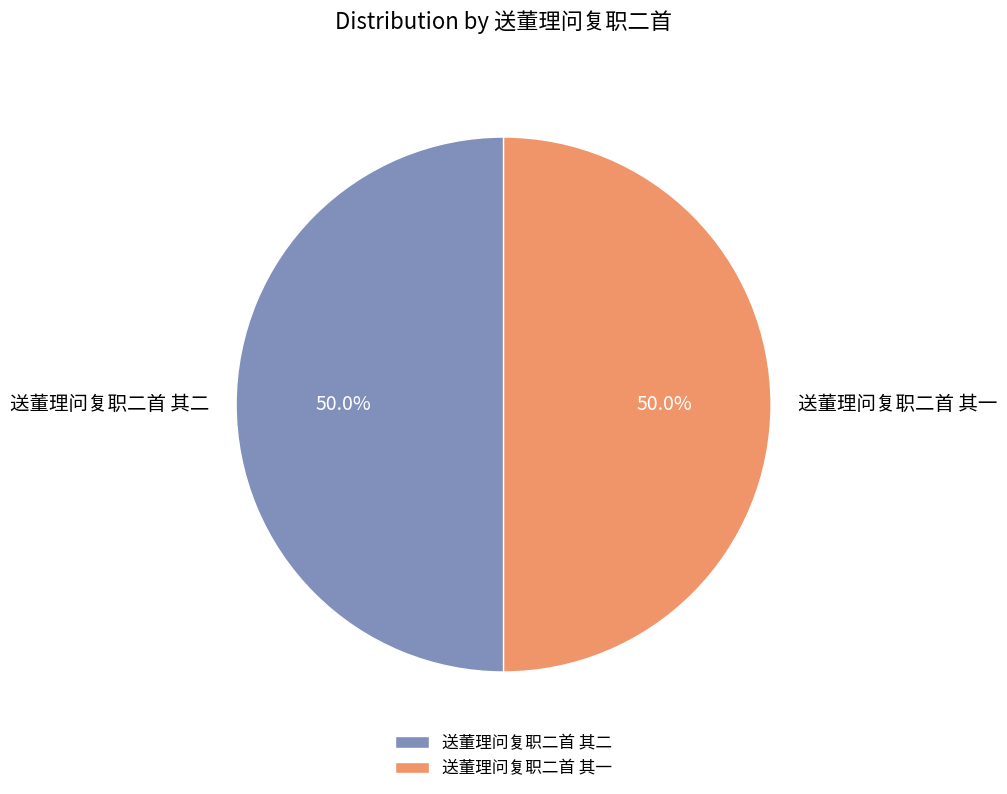

What is the ratio of the value at 送董理问复职二首 其一 to the value at 送董理问复职二首 其二?

1.0